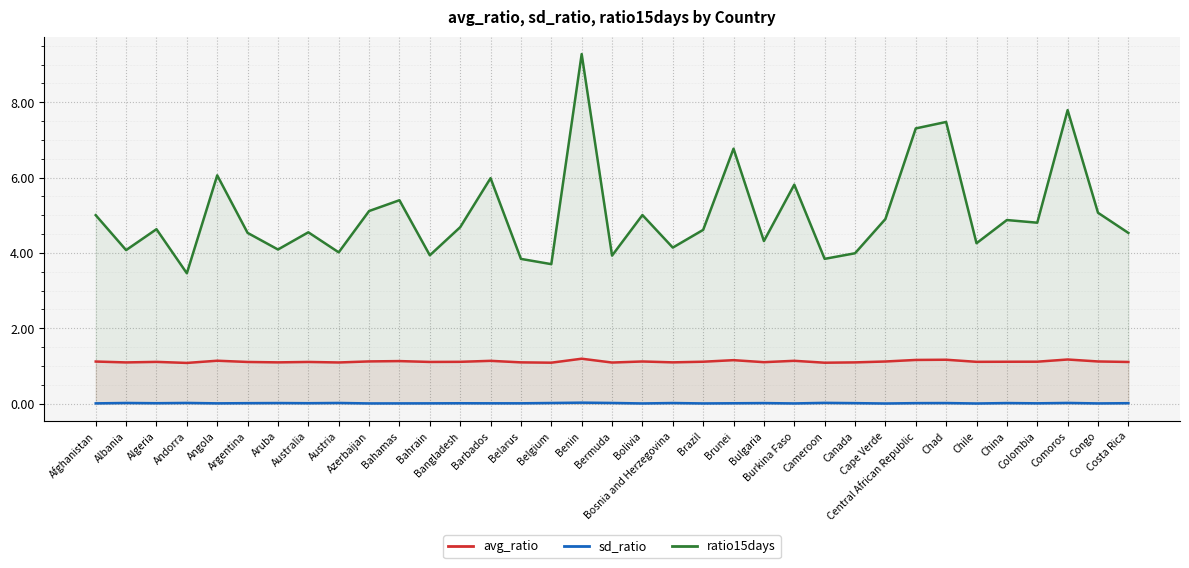

What is the label of the 4th point from the left?

Andorra